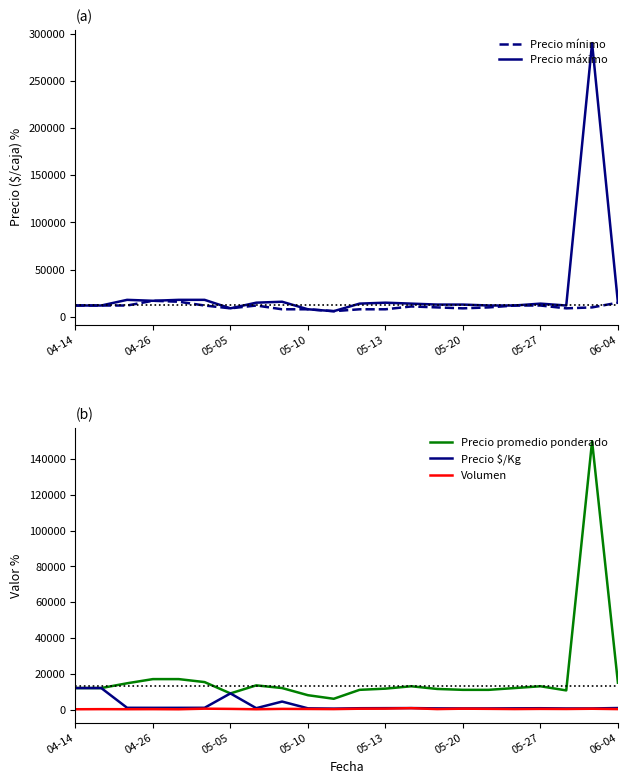

What is the minimum value for Precio promedio ponderado?

6000